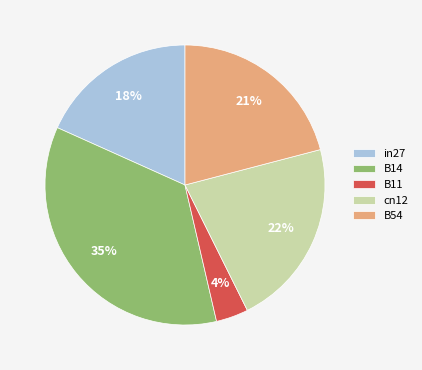

Is there a majority slice in this chart?

No